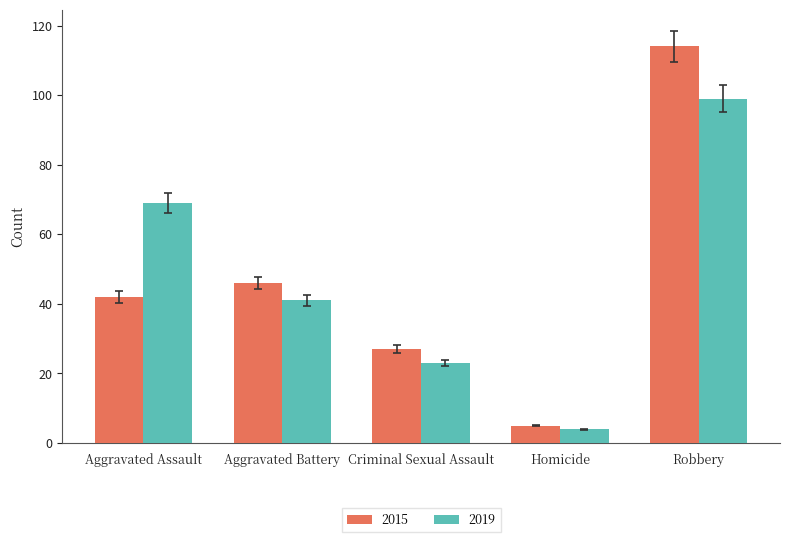

At which category is the sum across all series the highest?

Robbery